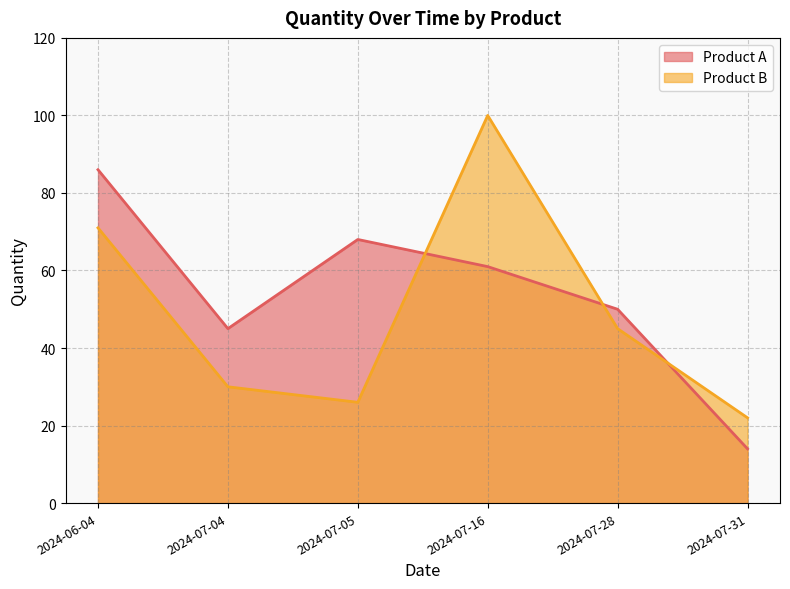

At how many categories does at least one series exceed 61?

3